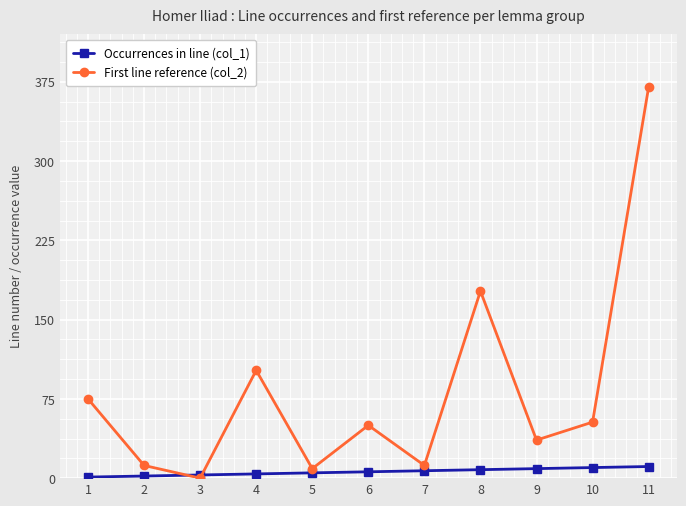

At 9, list the series in order from largest to smallest.

First line reference (col_2), Occurrences in line (col_1)